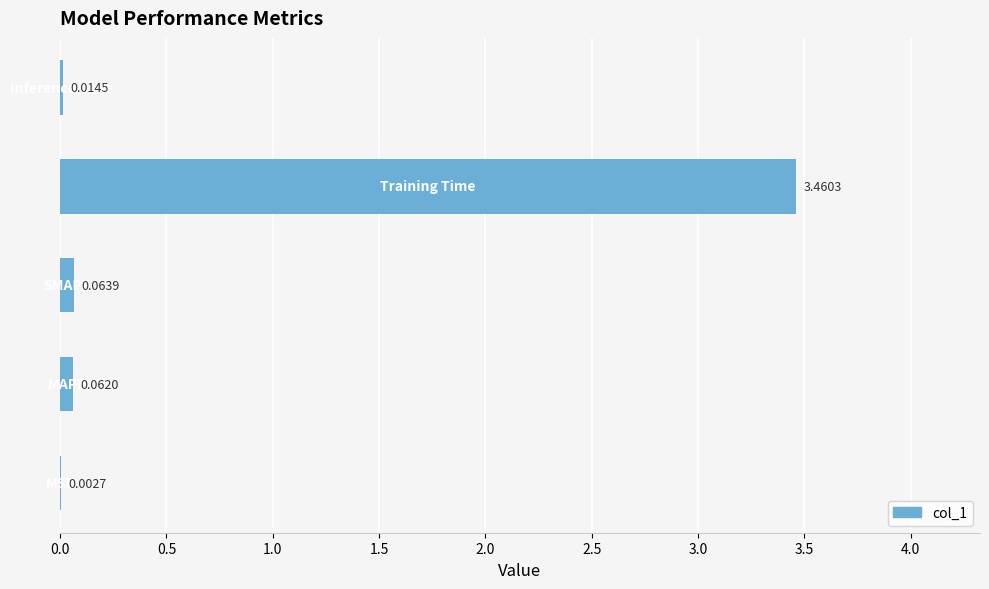

Count the number of categories in the chart.

5